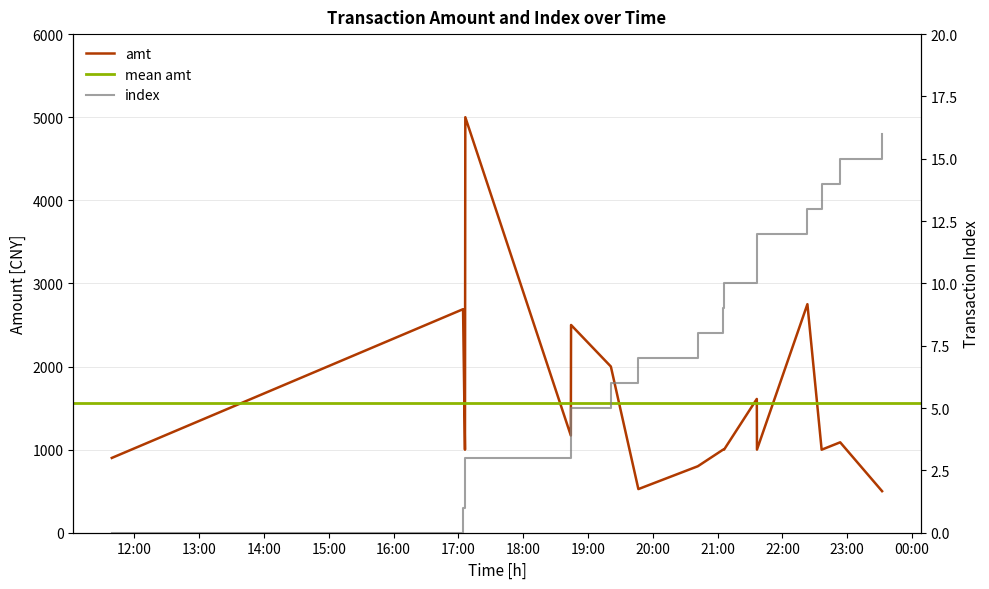

Reading left to right, list all the values displayed in this chart.

amt: 2023-09-04 11:39:03=900	2023-09-04 17:04:19=2690	2023-09-04 17:06:05=999	2023-09-04 17:06:24=5000	2023-09-04 18:44:06=1170	2023-09-04 18:44:19=2500	2023-09-04 19:21:10=2000	2023-09-04 19:46:39=525	2023-09-04 20:41:43=800	2023-09-04 21:05:07=1000	2023-09-04 21:06:00=1000	2023-09-04 21:36:19=1610	2023-09-04 21:36:28=1000	2023-09-04 22:23:10=2750	2023-09-04 22:36:21=999	2023-09-04 22:53:31=1088	2023-09-04 23:32:19=500
index: 2023-09-04 11:39:03=0	2023-09-04 17:04:19=1	2023-09-04 17:06:05=2	2023-09-04 17:06:24=3	2023-09-04 18:44:06=4	2023-09-04 18:44:19=5	2023-09-04 19:21:10=6	2023-09-04 19:46:39=7	2023-09-04 20:41:43=8	2023-09-04 21:05:07=9	2023-09-04 21:06:00=10	2023-09-04 21:36:19=11	2023-09-04 21:36:28=12	2023-09-04 22:23:10=13	2023-09-04 22:36:21=14	2023-09-04 22:53:31=15	2023-09-04 23:32:19=16